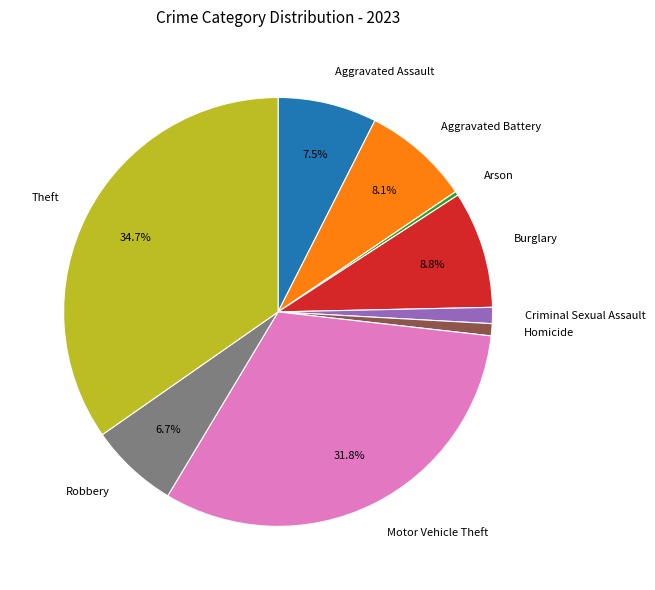

What is the ratio of the value at Motor Vehicle Theft to the value at Aggravated Battery?

3.9